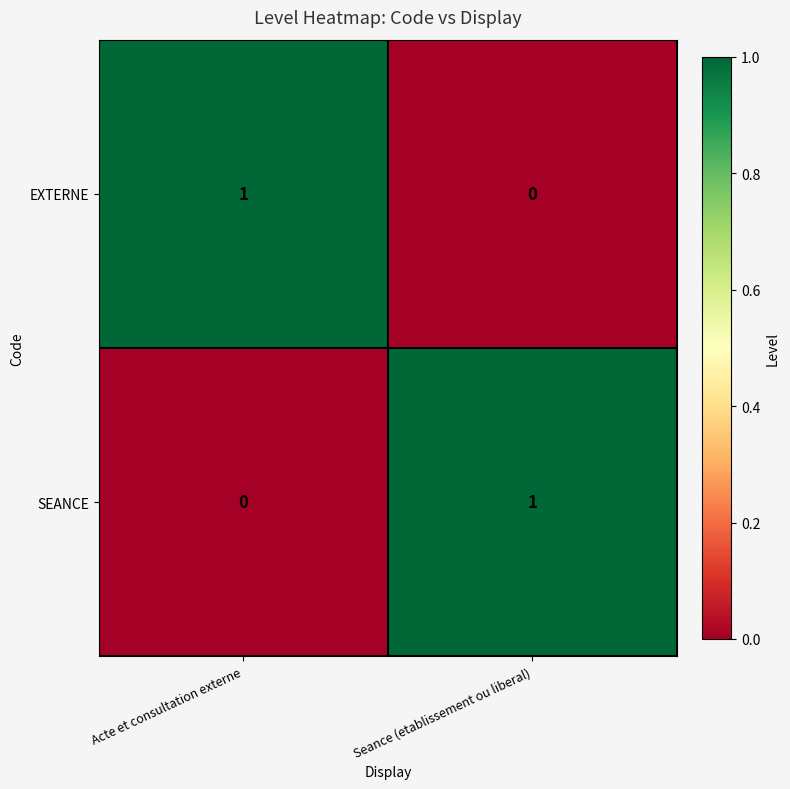

Where is EXTERNE nearest to the value 0?

Seance (etablissement ou liberal)